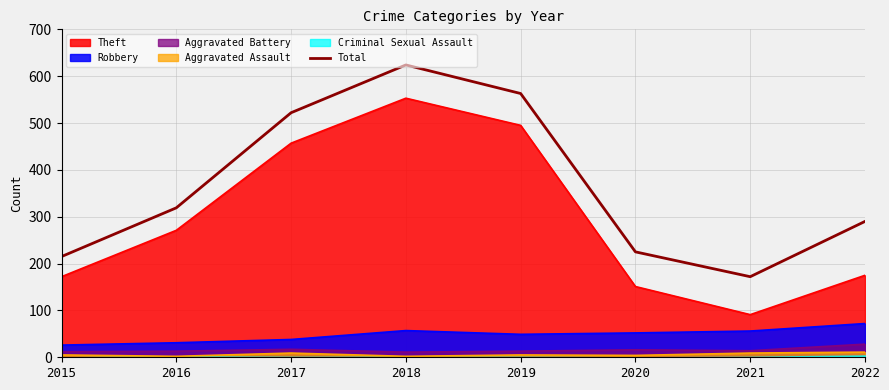

How many lines are shown in the chart?

1